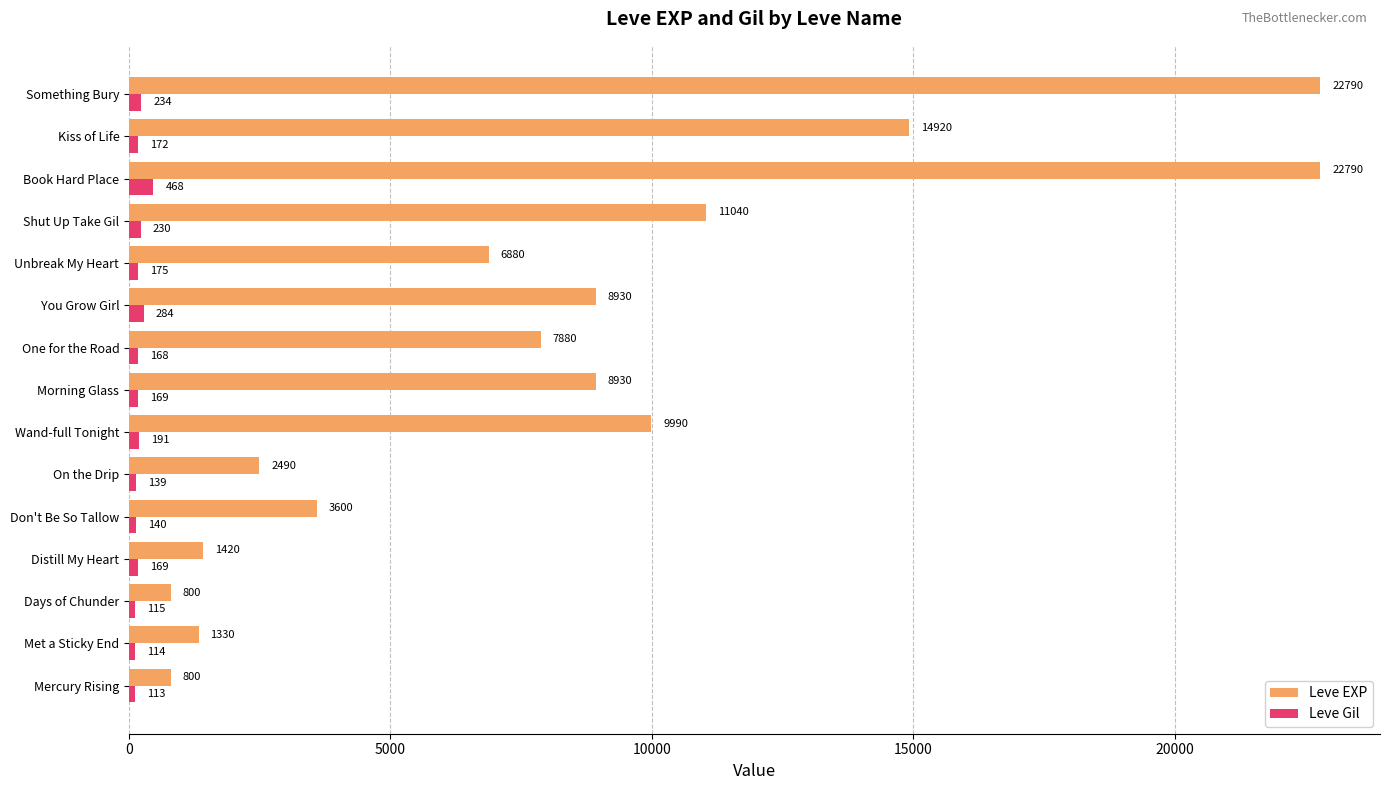

Which series has the largest total across all categories?

Leve EXP